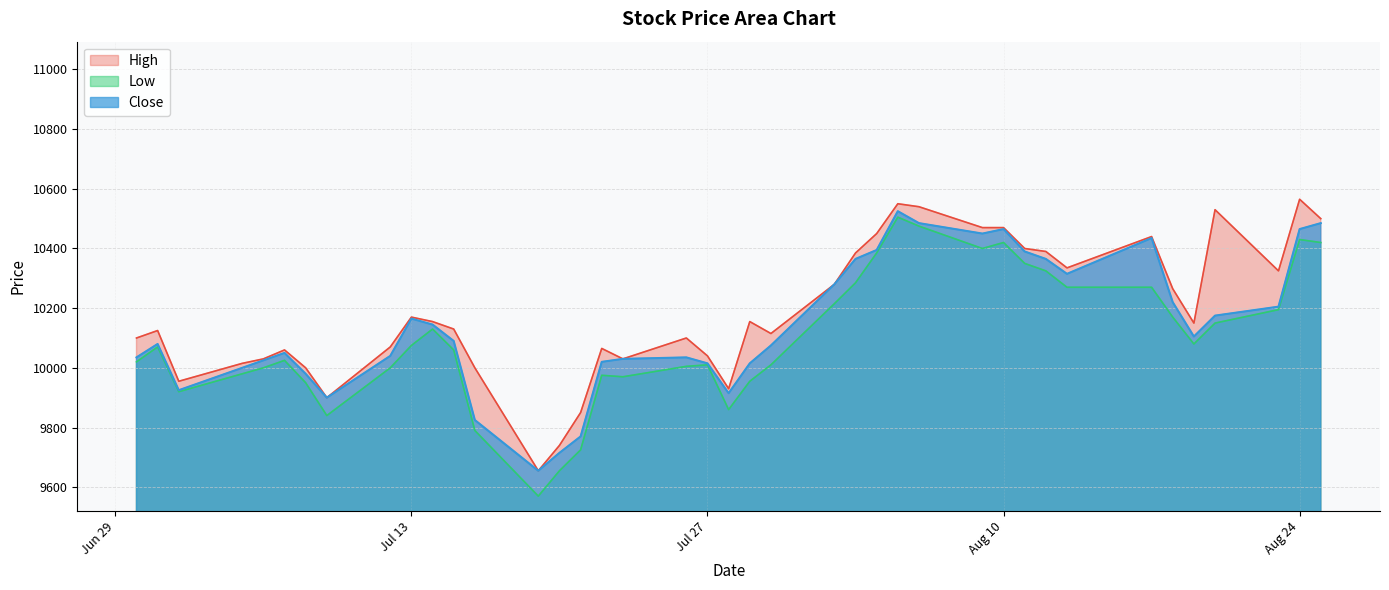

What is the minimum value for Close?

9655